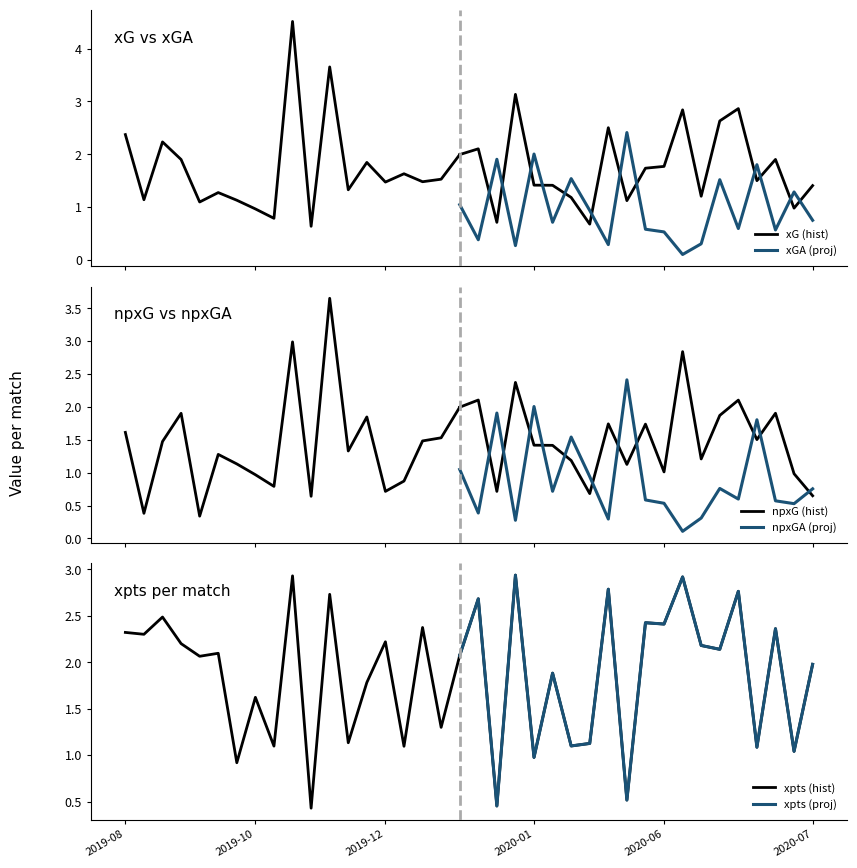

What value does the npxG series have at 2020-02-23?

1.7